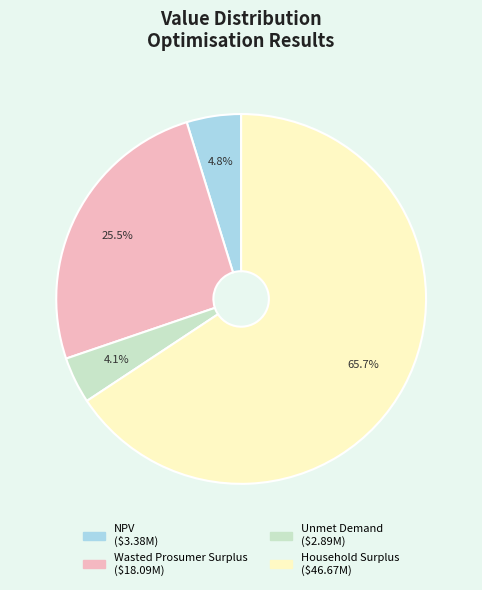

To the nearest percent, what is the difference between the NPV and Household Surplus slice percentages?

61%